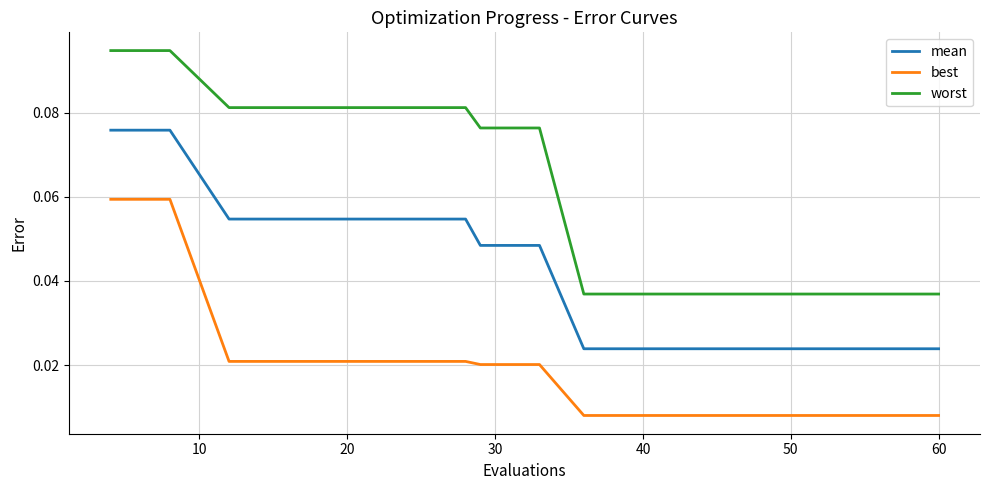

Rank the series by their maximum value, from highest to lowest.

worst, mean, best